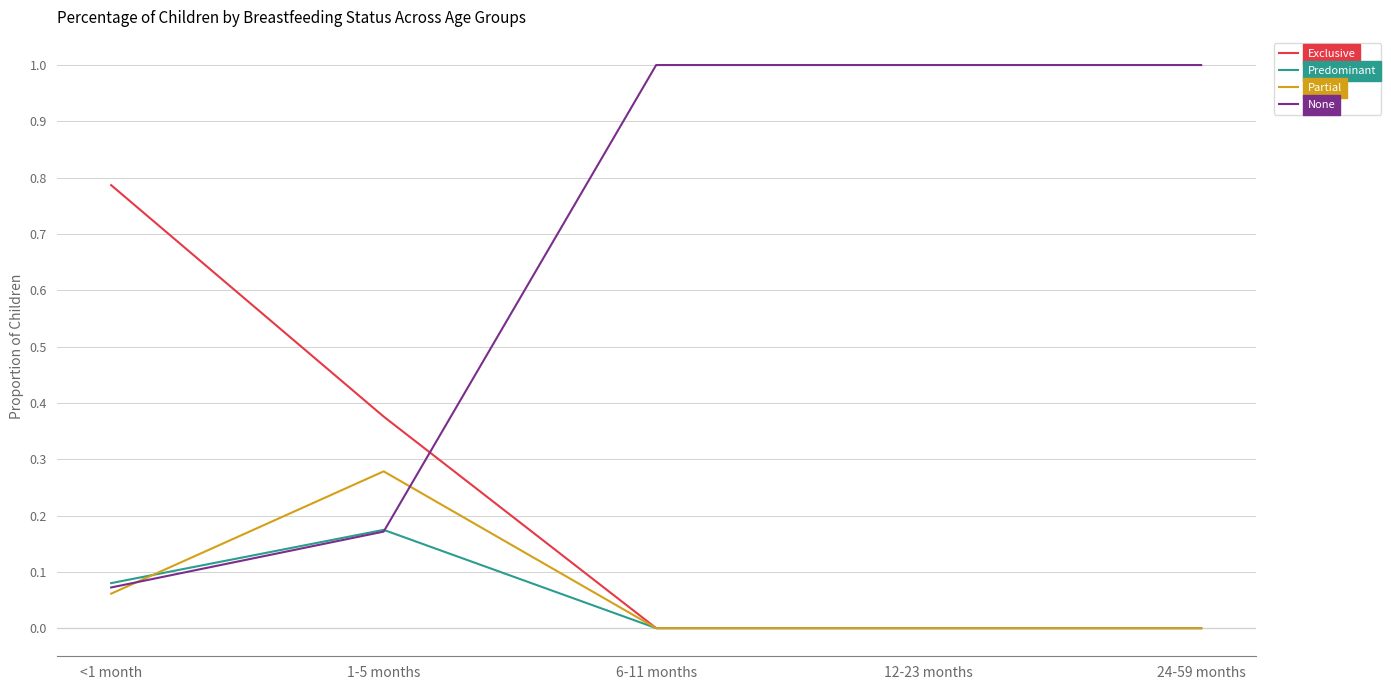

Is the value of Predominant at 1-5 months greater than the value of Exclusive at 24-59 months?

Yes